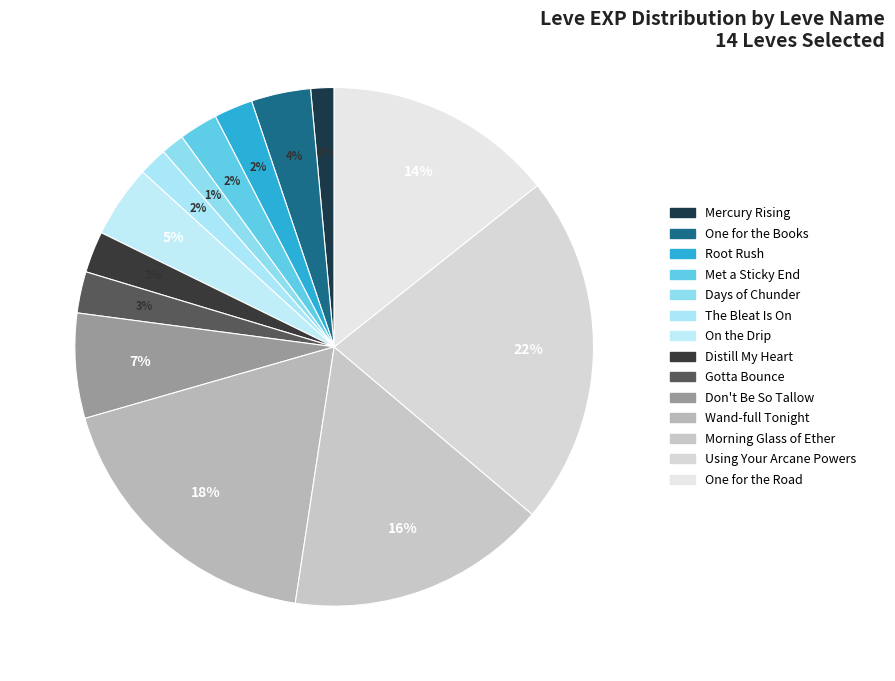

How many slices are in this pie chart?

14